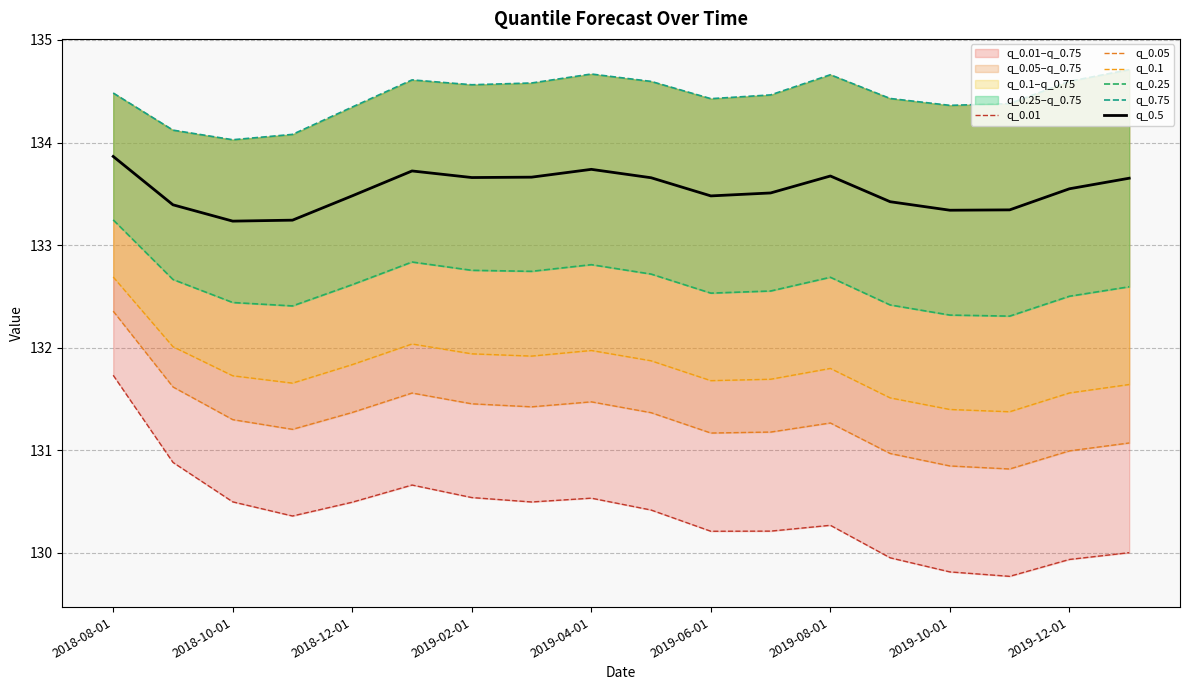

Reading left to right, transcribe all the data shown in this chart.

q_0.01: 131.7	130.9	130.5	130.4	130.5	130.7	130.5	130.5	130.5	130.4	130.2	130.2	130.3	129.9	129.8	129.8	129.9	130.0
q_0.05: 132.4	131.6	131.3	131.2	131.4	131.6	131.5	131.4	131.5	131.4	131.2	131.2	131.3	131.0	130.8	130.8	131.0	131.1
q_0.1: 132.7	132.0	131.7	131.7	131.8	132.0	131.9	131.9	132.0	131.9	131.7	131.7	131.8	131.5	131.4	131.4	131.6	131.6
q_0.25: 133.2	132.7	132.4	132.4	132.6	132.8	132.8	132.7	132.8	132.7	132.5	132.6	132.7	132.4	132.3	132.3	132.5	132.6
q_0.75: 134.5	134.1	134.0	134.1	134.3	134.6	134.6	134.6	134.7	134.6	134.4	134.5	134.7	134.4	134.4	134.4	134.6	134.7
q_0.5: 133.9	133.4	133.2	133.2	133.5	133.7	133.7	133.7	133.7	133.7	133.5	133.5	133.7	133.4	133.3	133.3	133.5	133.7